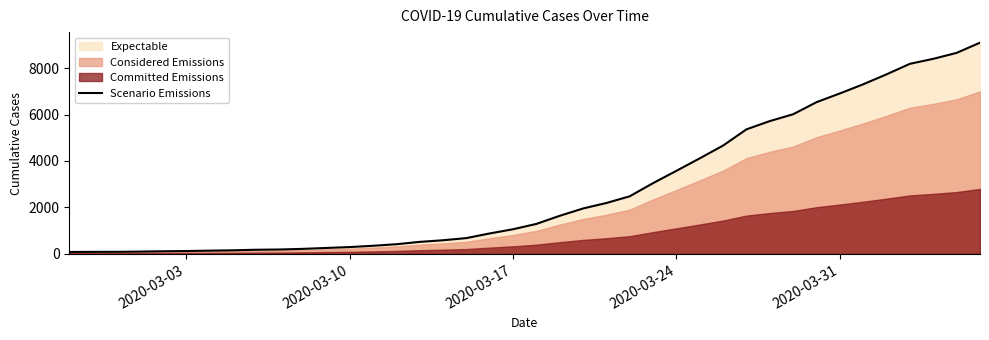

What is the smallest value displayed?

83.2